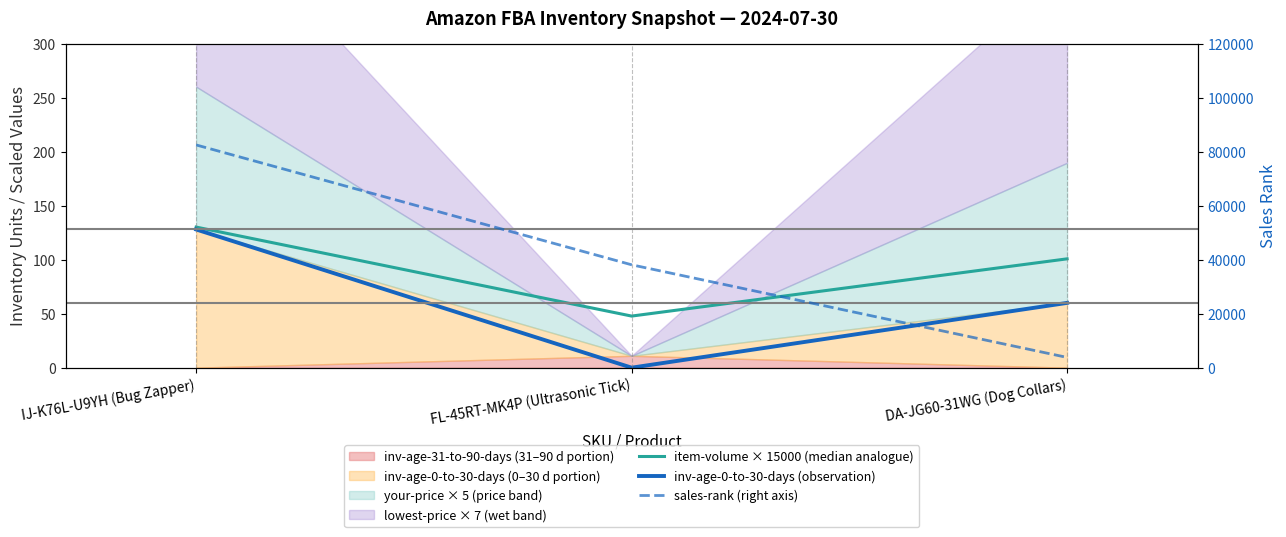

Reading left to right, extract all data points from this chart.

item-volume × 15000 (median analogue): 130.2	47.8	100.8
inv-age-0-to-30-days (observation): 128.0	0.0	60.0
sales-rank (right axis): 82519.0	38114.0	3798.0